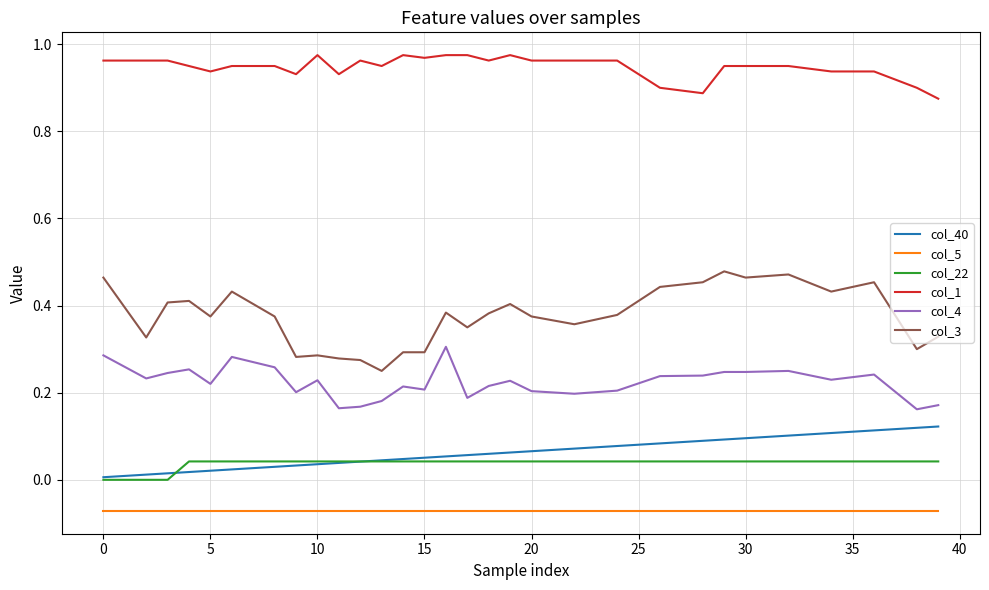

Which series has the widest spread of values?

col_3